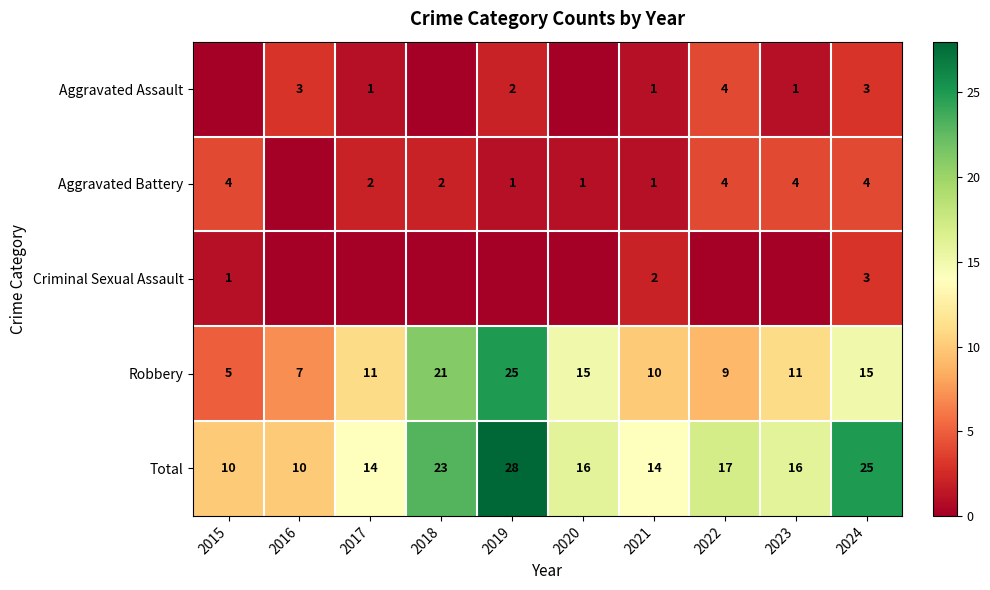

The Aggravated Battery series shows 1 at 2020. True or false?

True